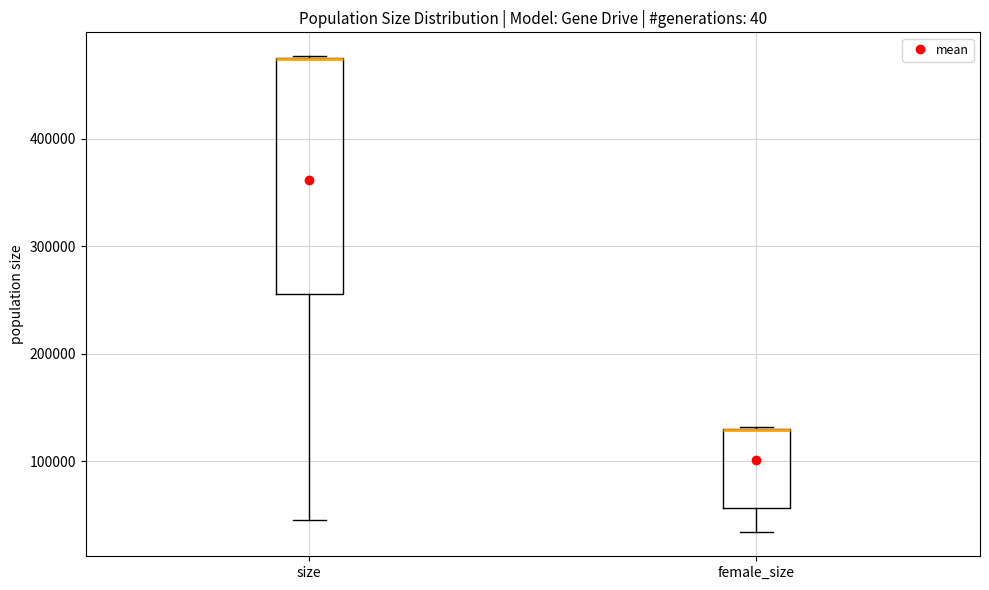

Which box is the tallest, from its lower edge to its upper edge?

size